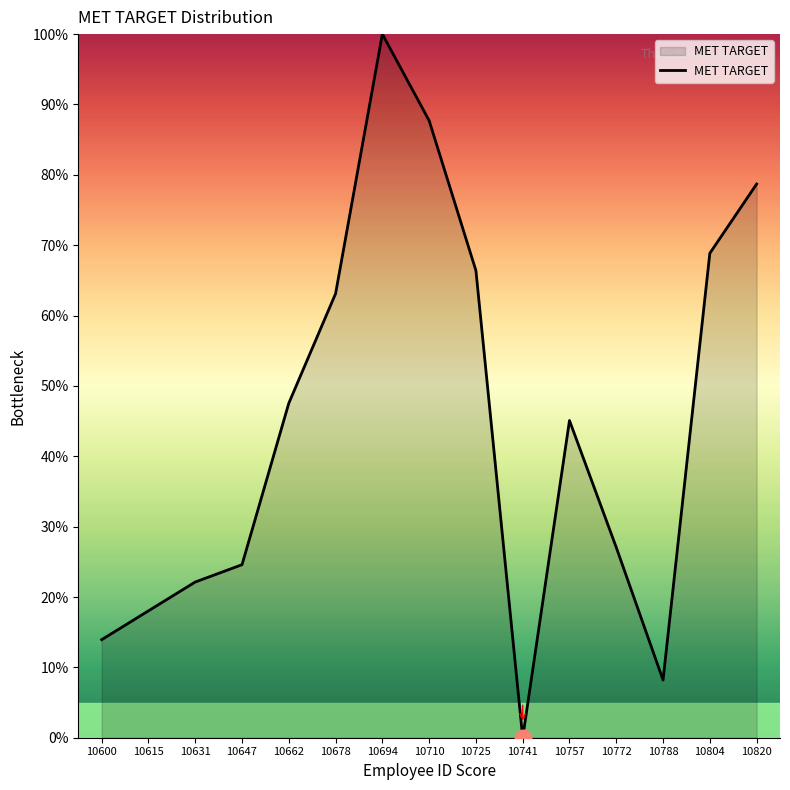

What is the average value?

44.8